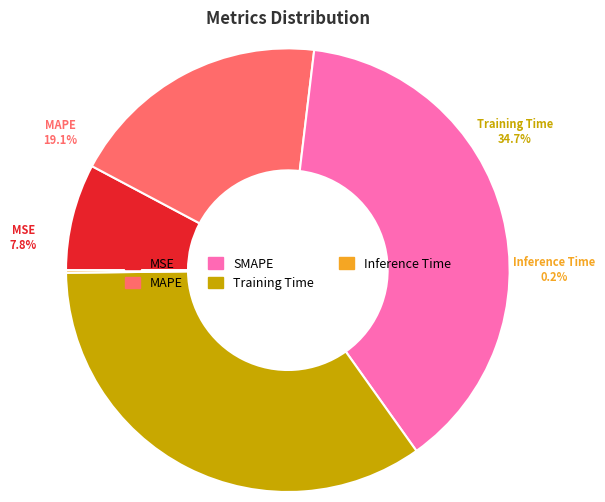

Which slice is the smallest?

Inference Time